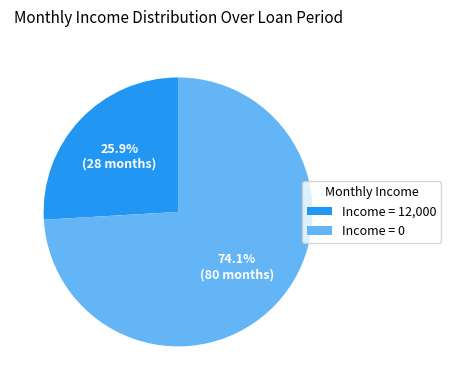

Which category has the smallest portion of the pie?

Income = 12,000